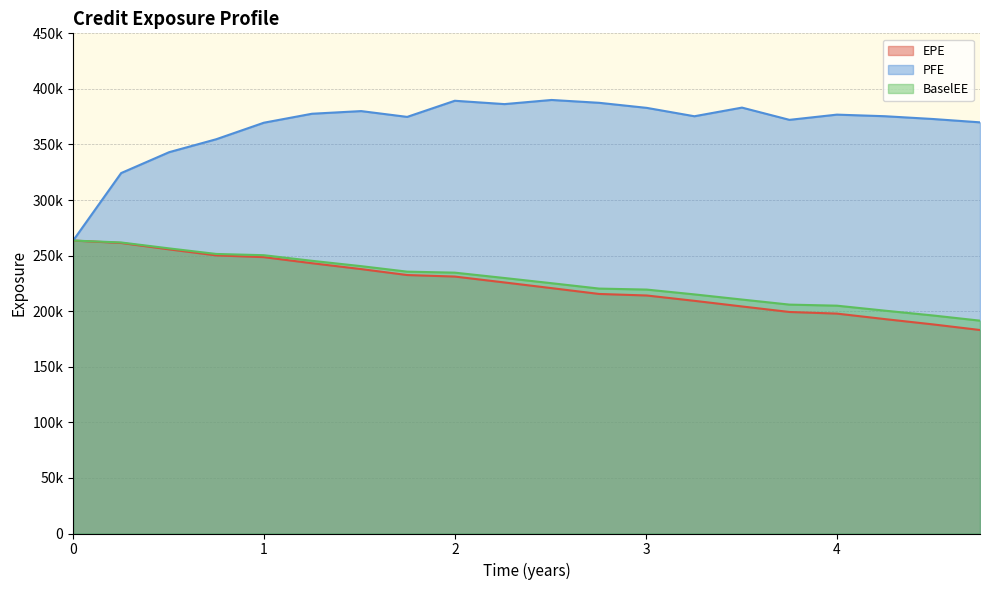

How many data points in BaselEE are above 229866?

9